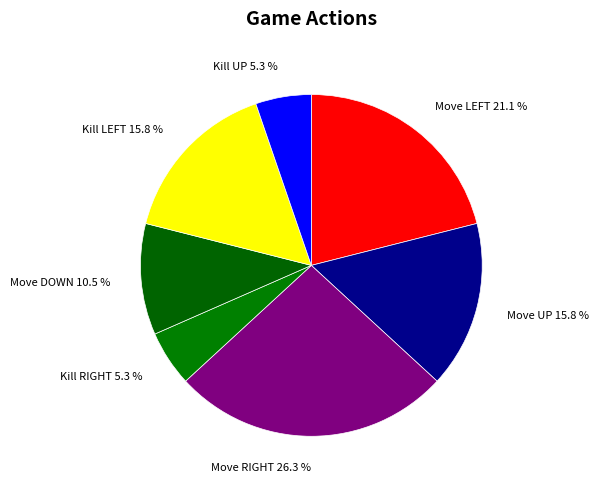

Does any single category account for the majority?

No